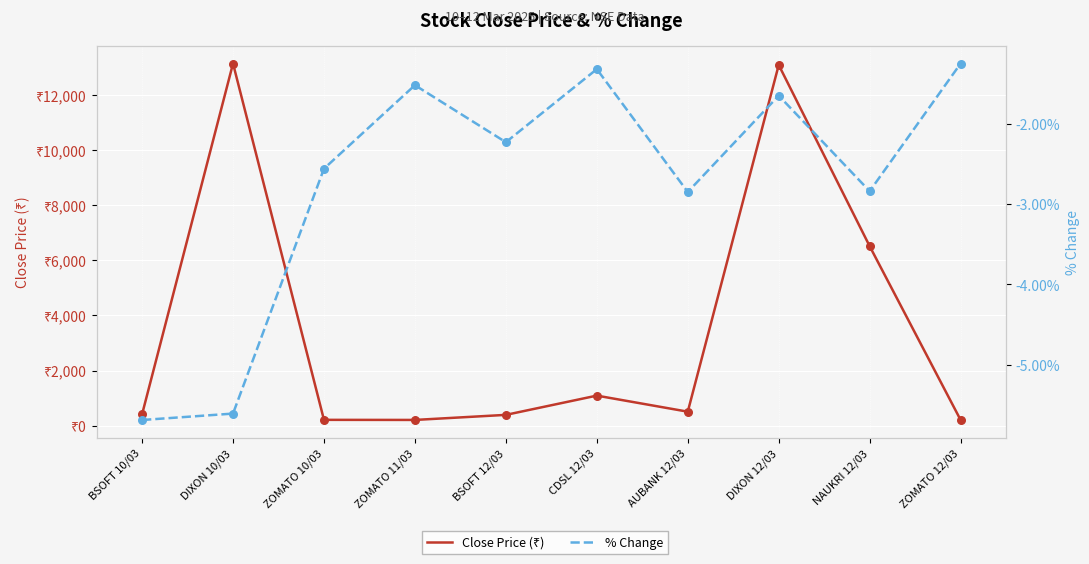

Is the value of Close Price (₹) at BSOFT 10/03 greater than the value of % Change at ZOMATO 11/03?

Yes